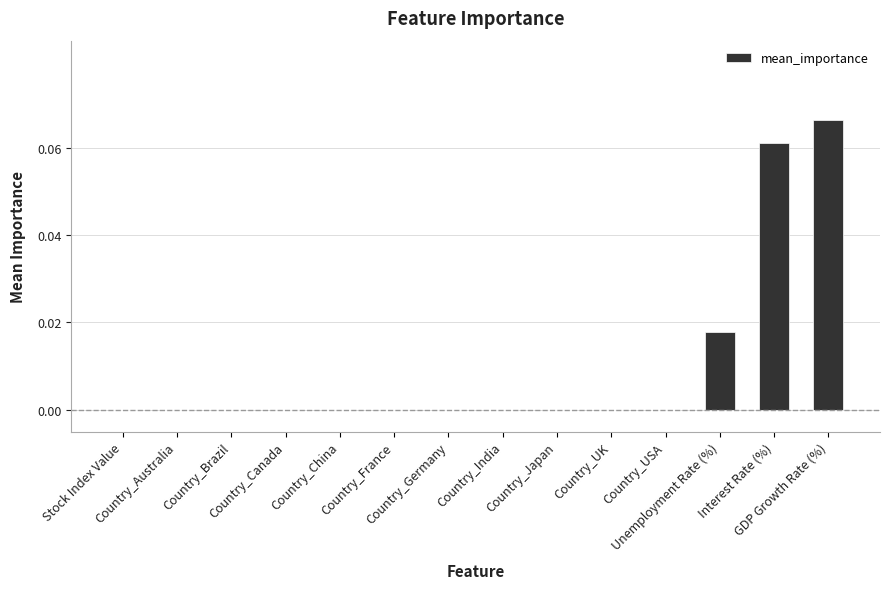

List the labels in order of value, smallest first.

Stock Index Value, Country_Australia, Country_Brazil, Country_Canada, Country_China, Country_France, Country_Germany, Country_India, Country_Japan, Country_UK, Country_USA, Unemployment Rate (%), Interest Rate (%), GDP Growth Rate (%)